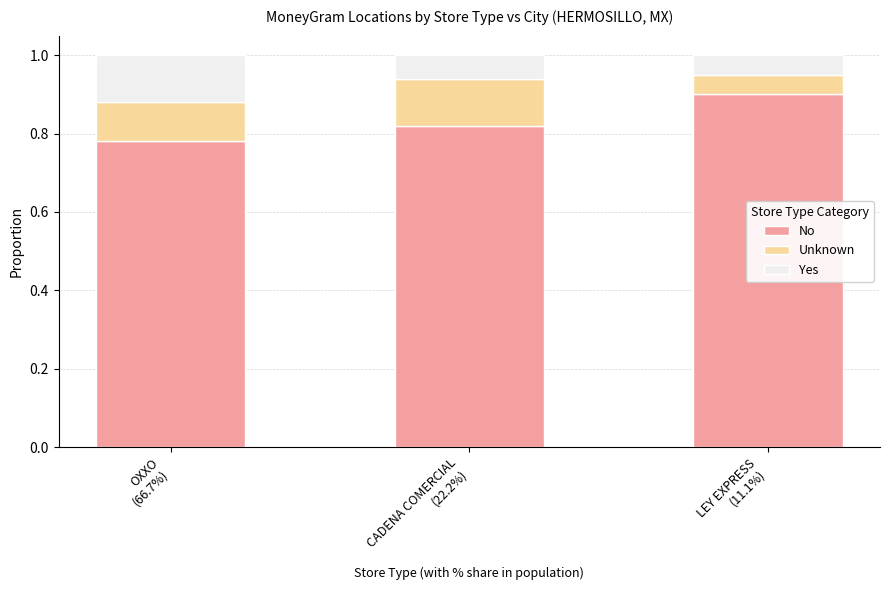

What is the maximum value for No?

0.9